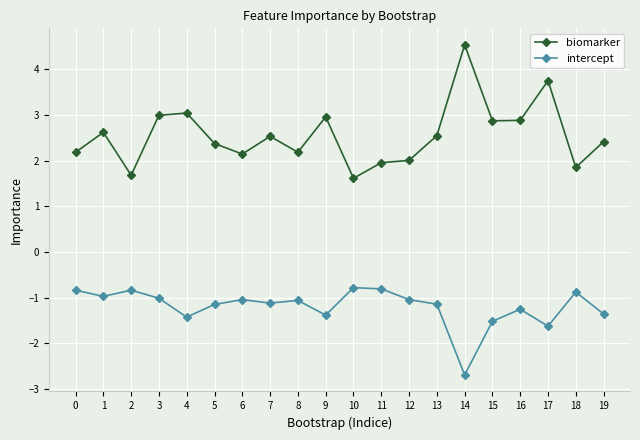

What is the lowest value of the biomarker series?

1.6